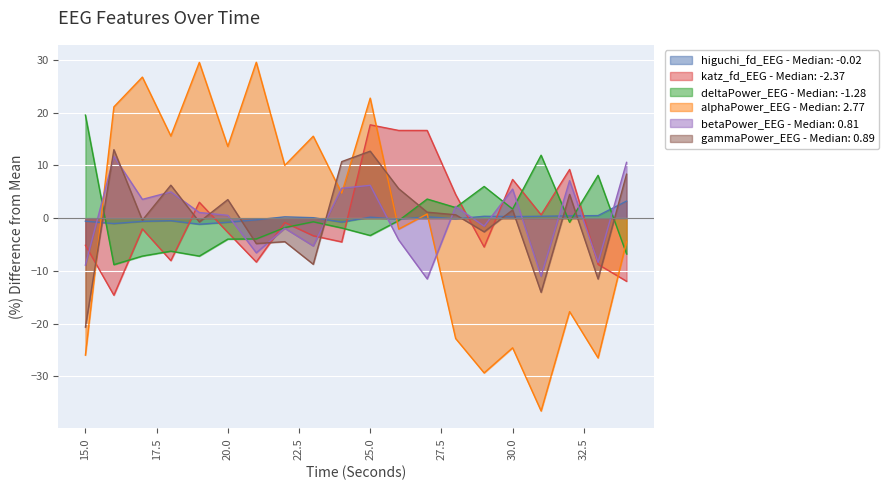

Where is betaPower_EEG nearest to the value 0?

20